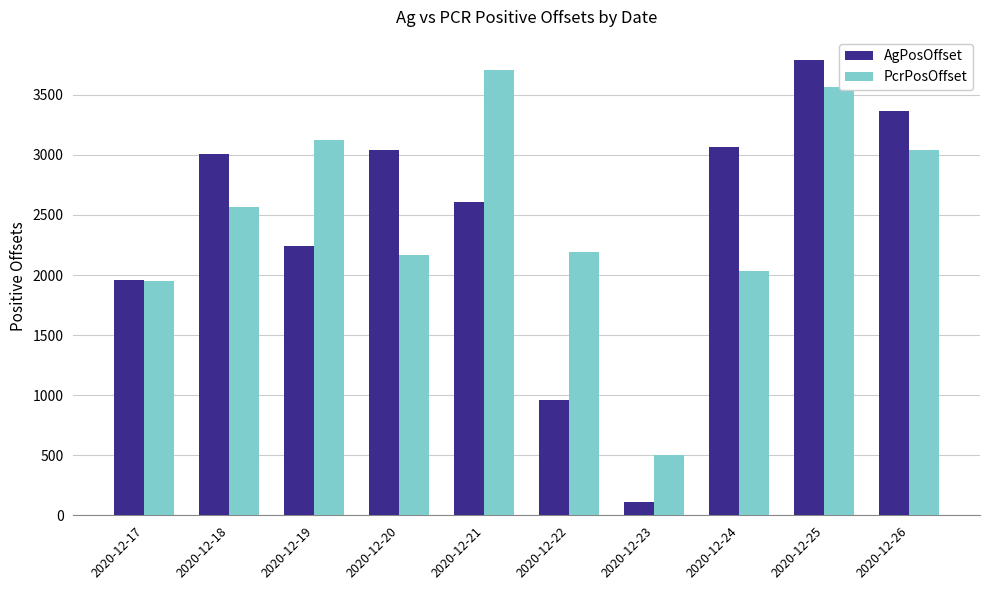

What is the lowest value of the AgPosOffset series?

114